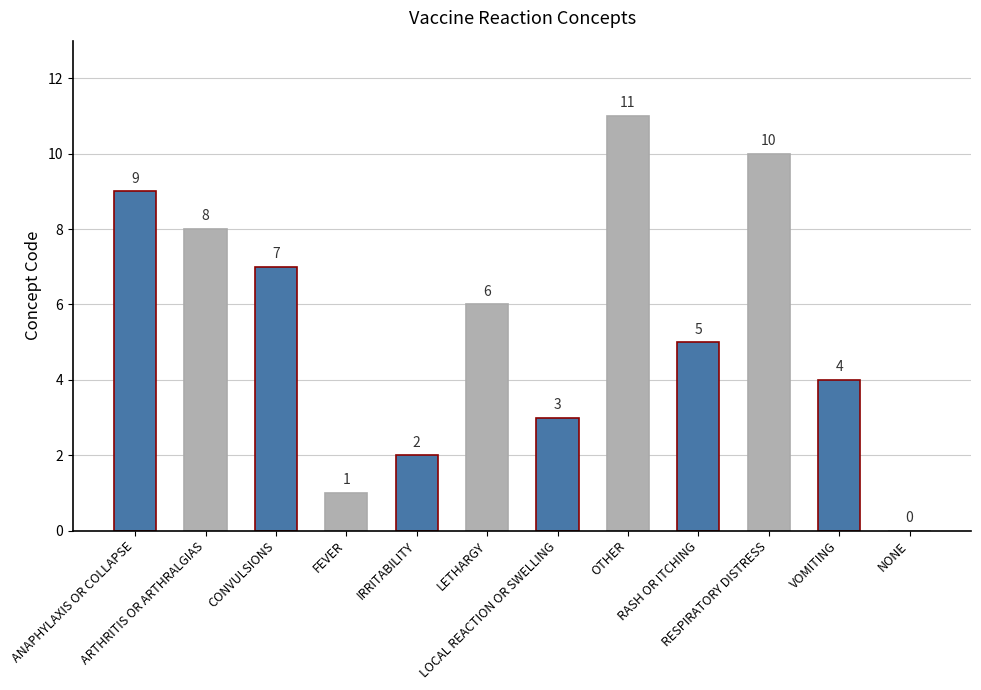

What is the greatest value displayed?

11